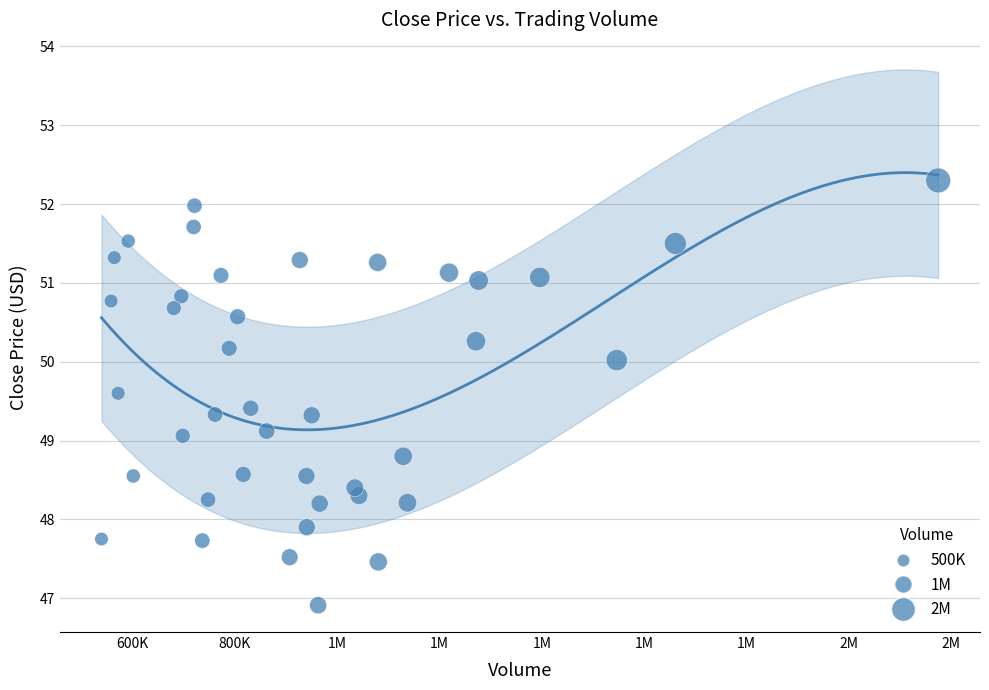

What is the range of X values (max minus min)?

1634659.0